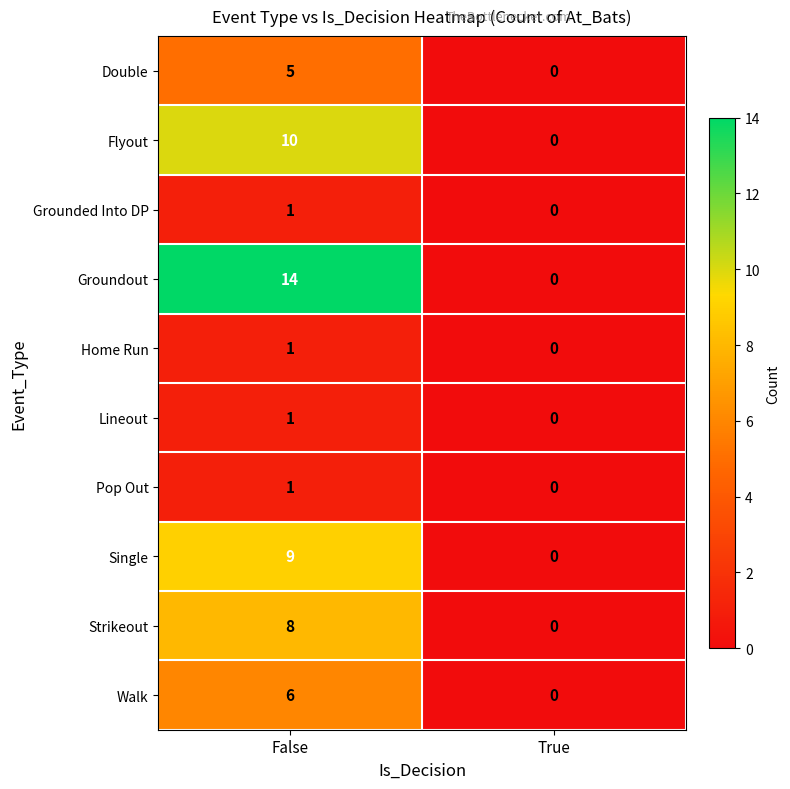

What is the sum of all Walk values?

6